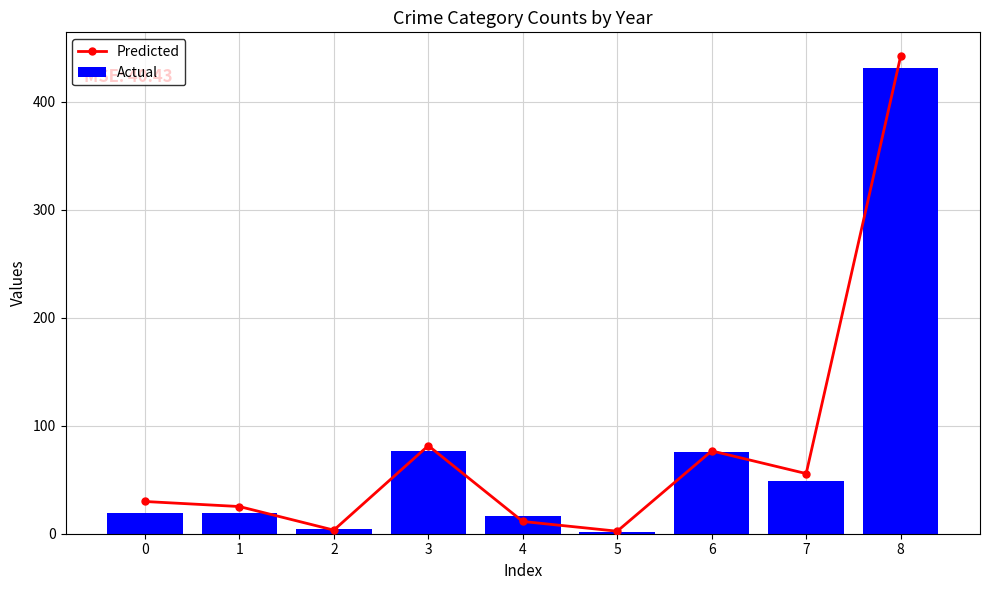

List the series in order of their peak value, highest first.

Predicted, Actual